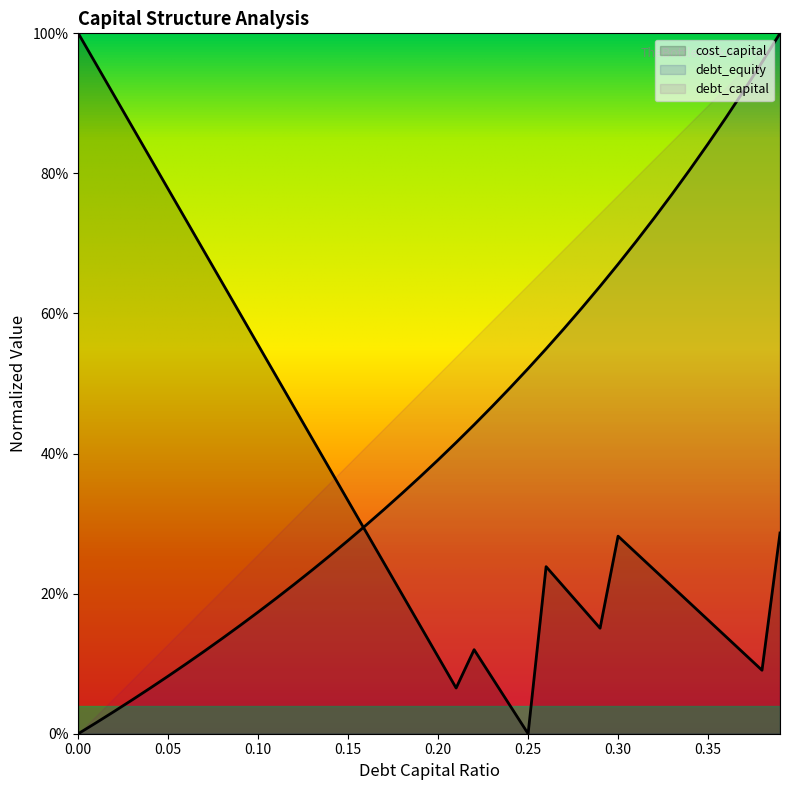

At which category is the sum across all series the highest?

0.39